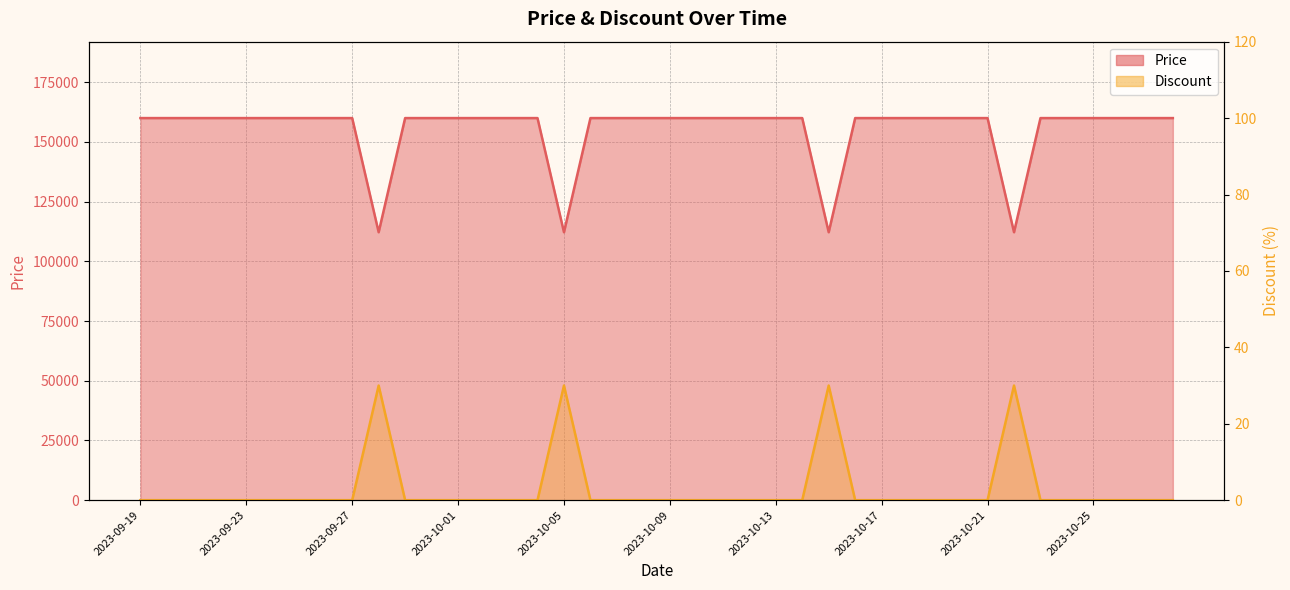

At which category does Discount reach its first local peak?

2023-09-28